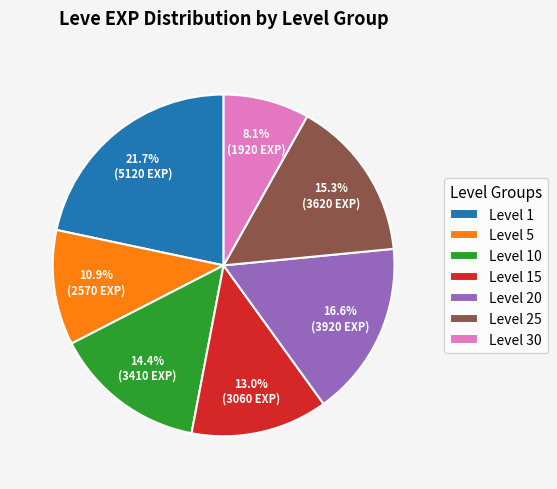

To the nearest percent, what is the average slice percentage?

14%